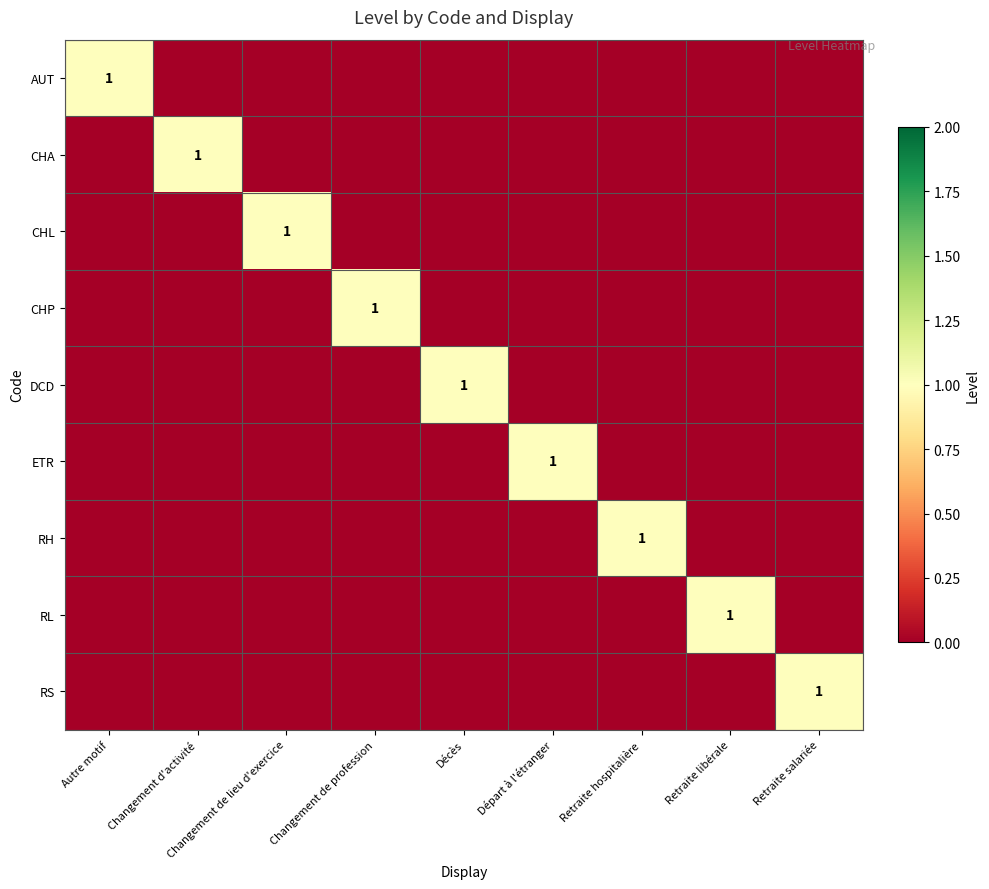

Rank the series at Départ à l'étranger from lowest to highest value.

AUT, CHA, CHL, CHP, DCD, RH, RL, RS, ETR